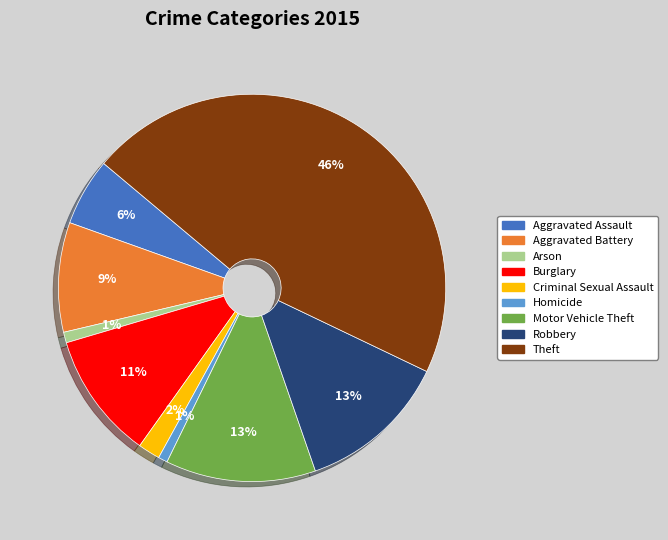

What percentage is the Criminal Sexual Assault slice, to the nearest percent?

2%